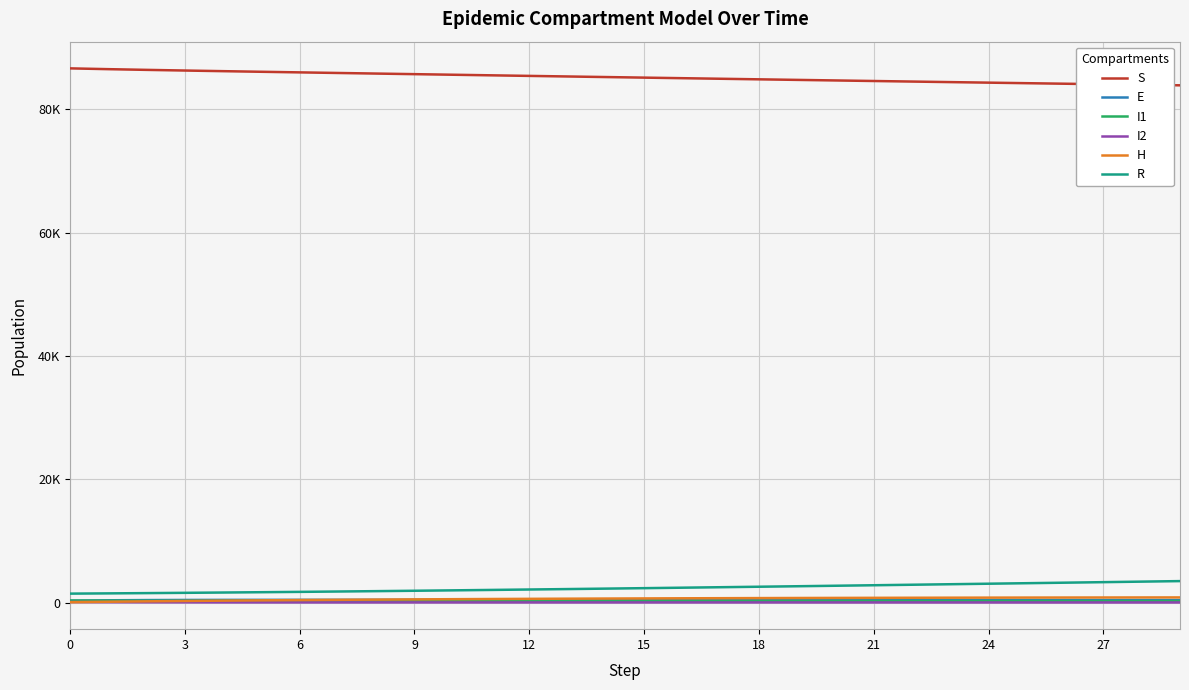

Which series has the widest spread of values?

S